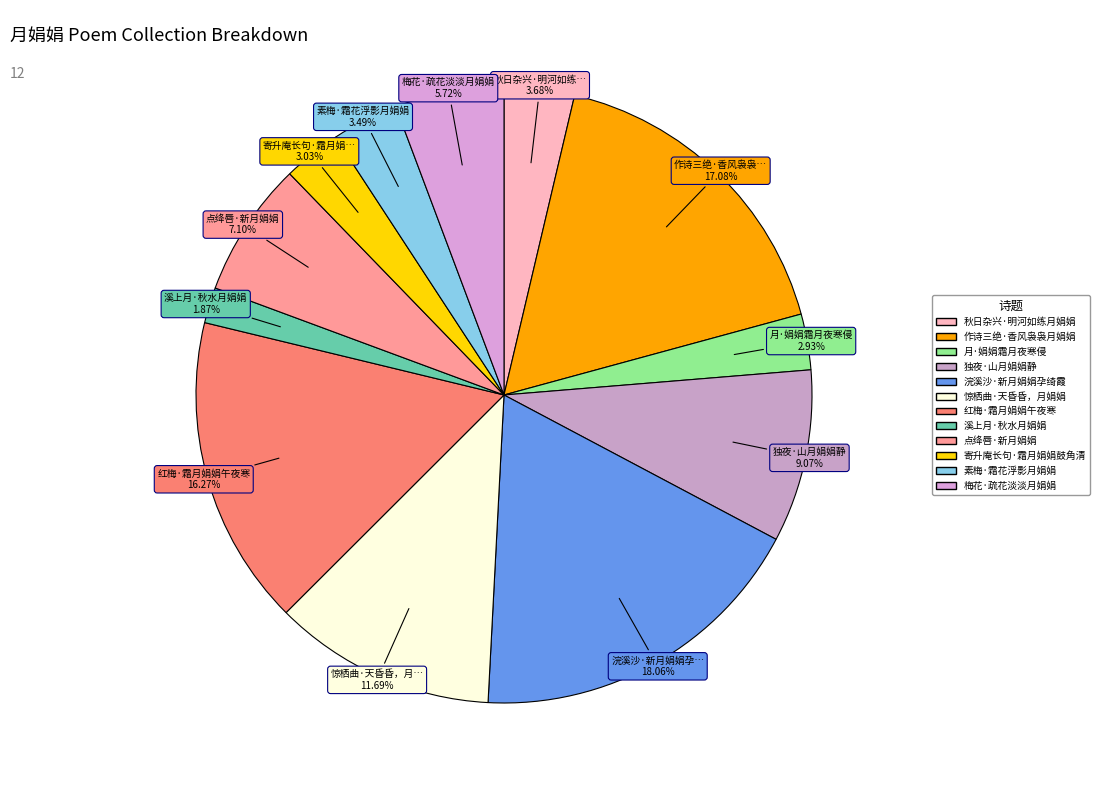

To the nearest percent, what percentage of the pie is 素梅·霜花浮影月娟娟?

3%